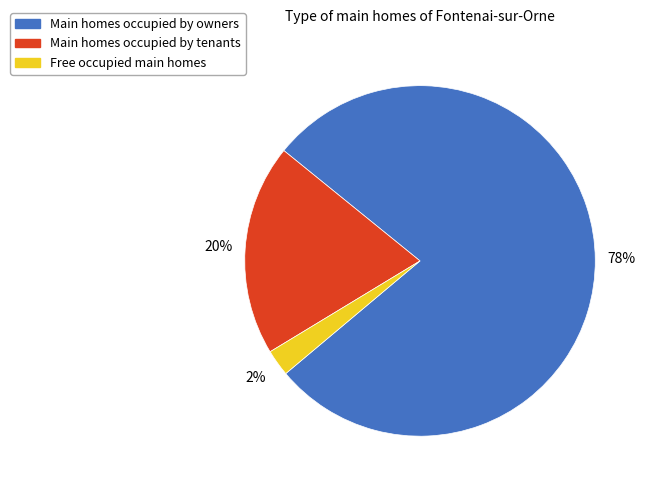

What is the smallest slice in the pie chart?

Free occupied main homes